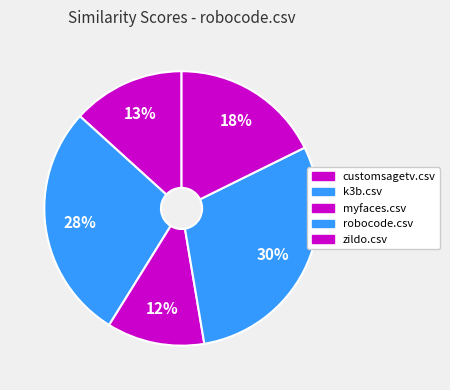

What is the total percentage of customsagetv.csv and robocode.csv?

42.9%